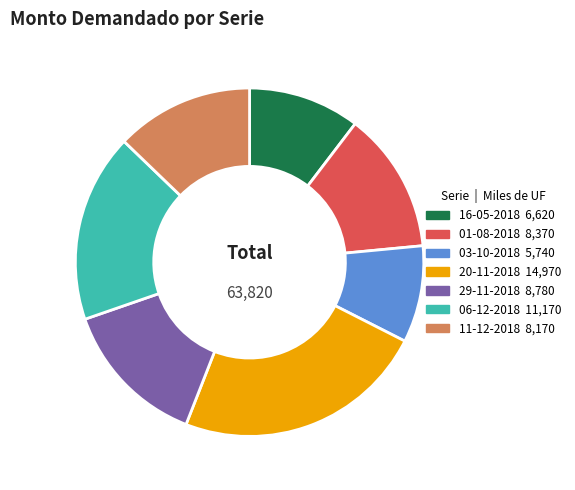

Which slice is the smallest?

03-10-2018